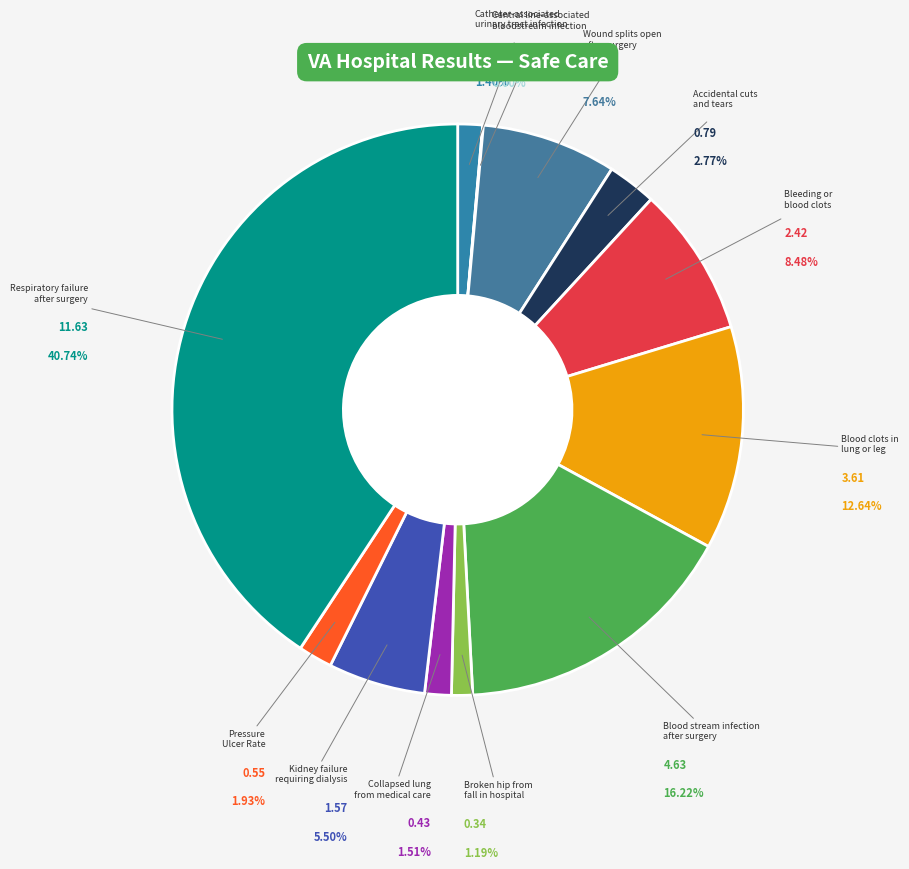

What is the largest slice in the pie chart?

Respiratory failure
after surgery